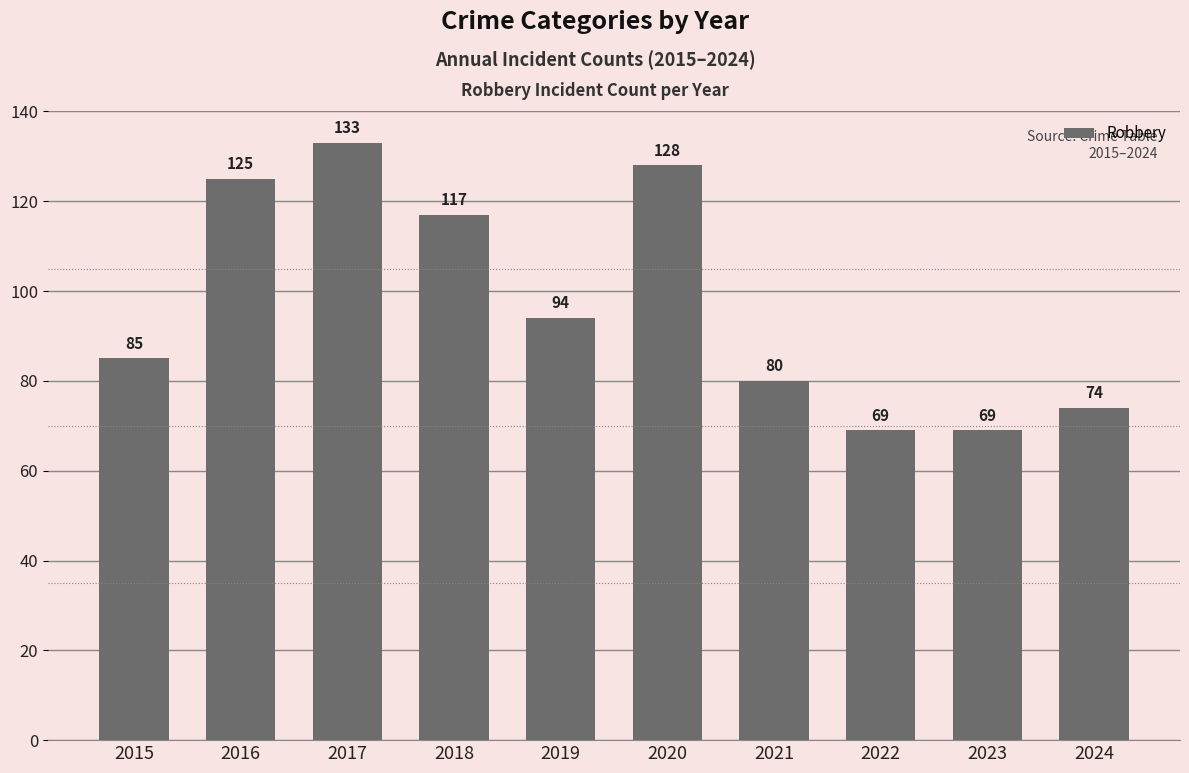

What is the greatest value displayed?

133